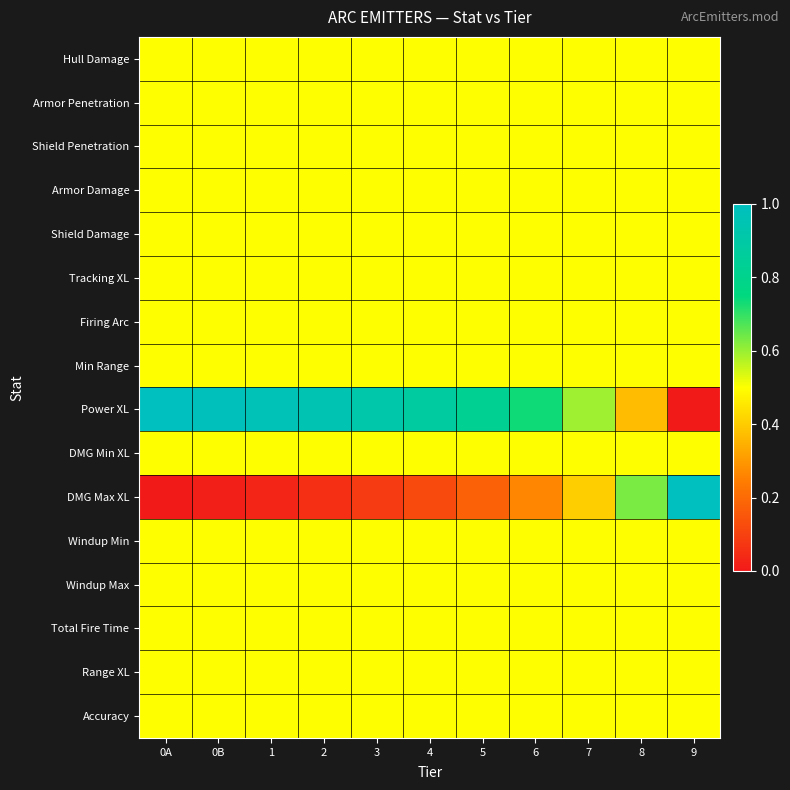

Which series has the widest spread of values?

Power XL